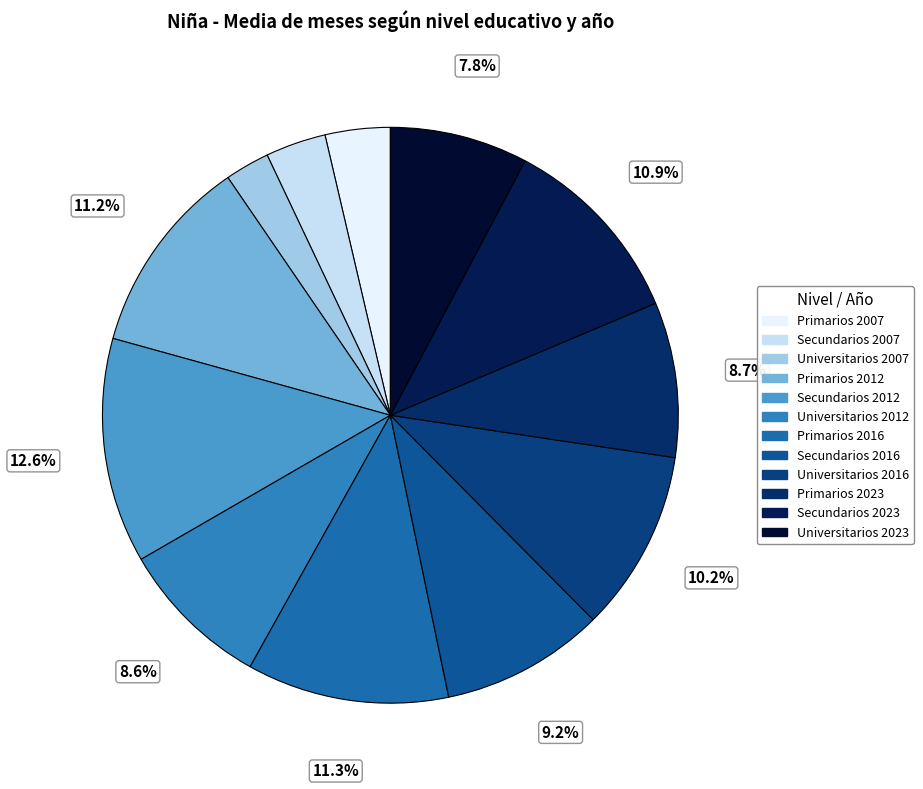

How many slices are in this pie chart?

12